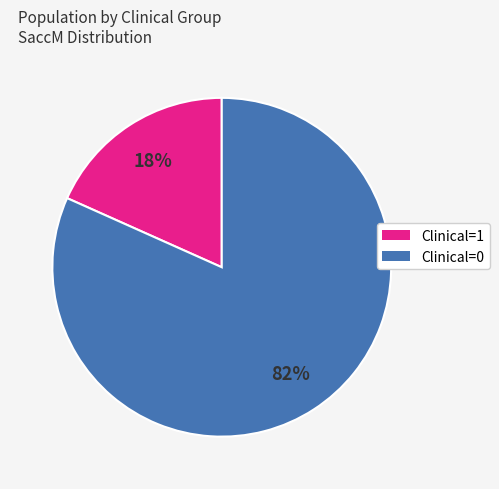

To the nearest percent, what is the average slice percentage?

50%